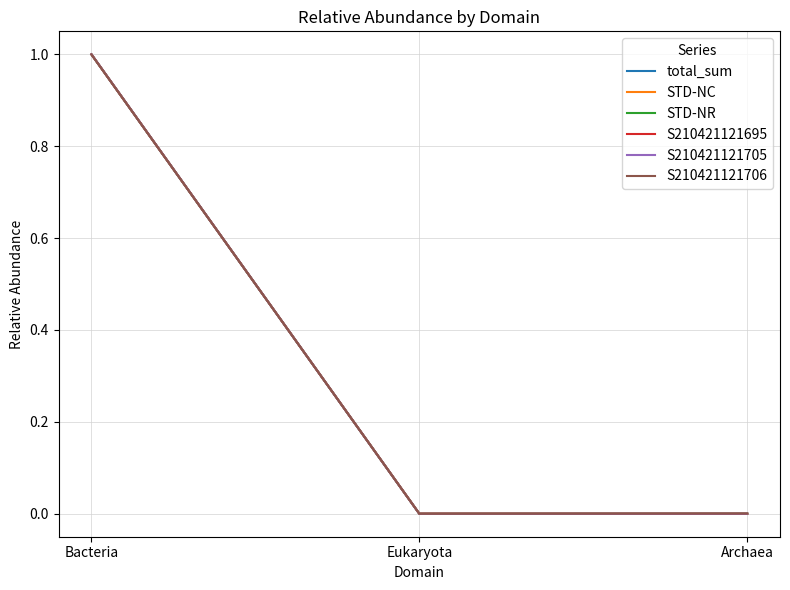

What is the sum of the STD-NC values at Eukaryota and Bacteria?

1.0